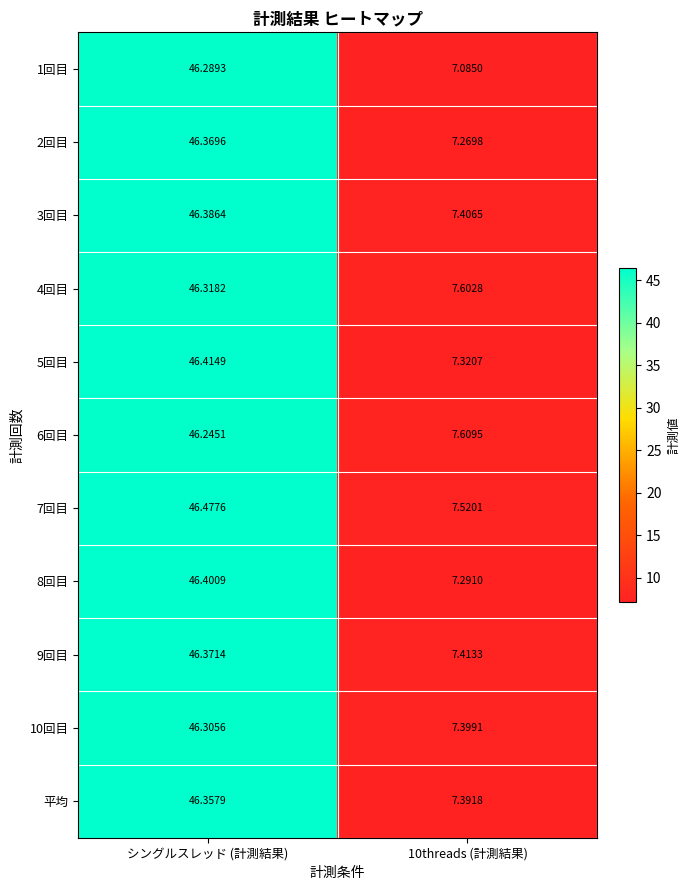

At which category is the sum across all series the highest?

シングルスレッド (計測結果)